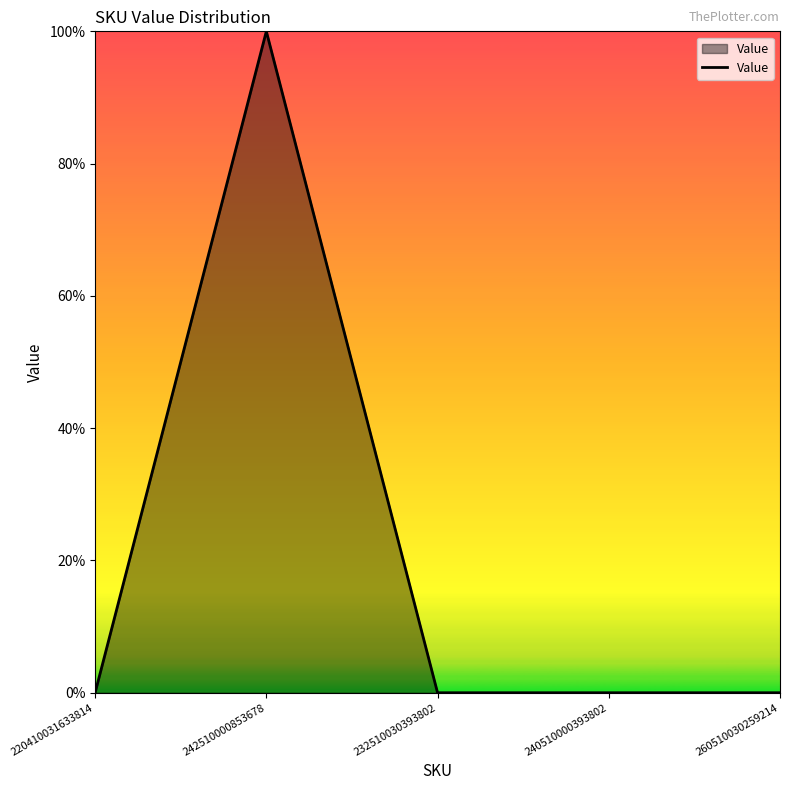

Does the chart display data point markers on the line(s)?

No